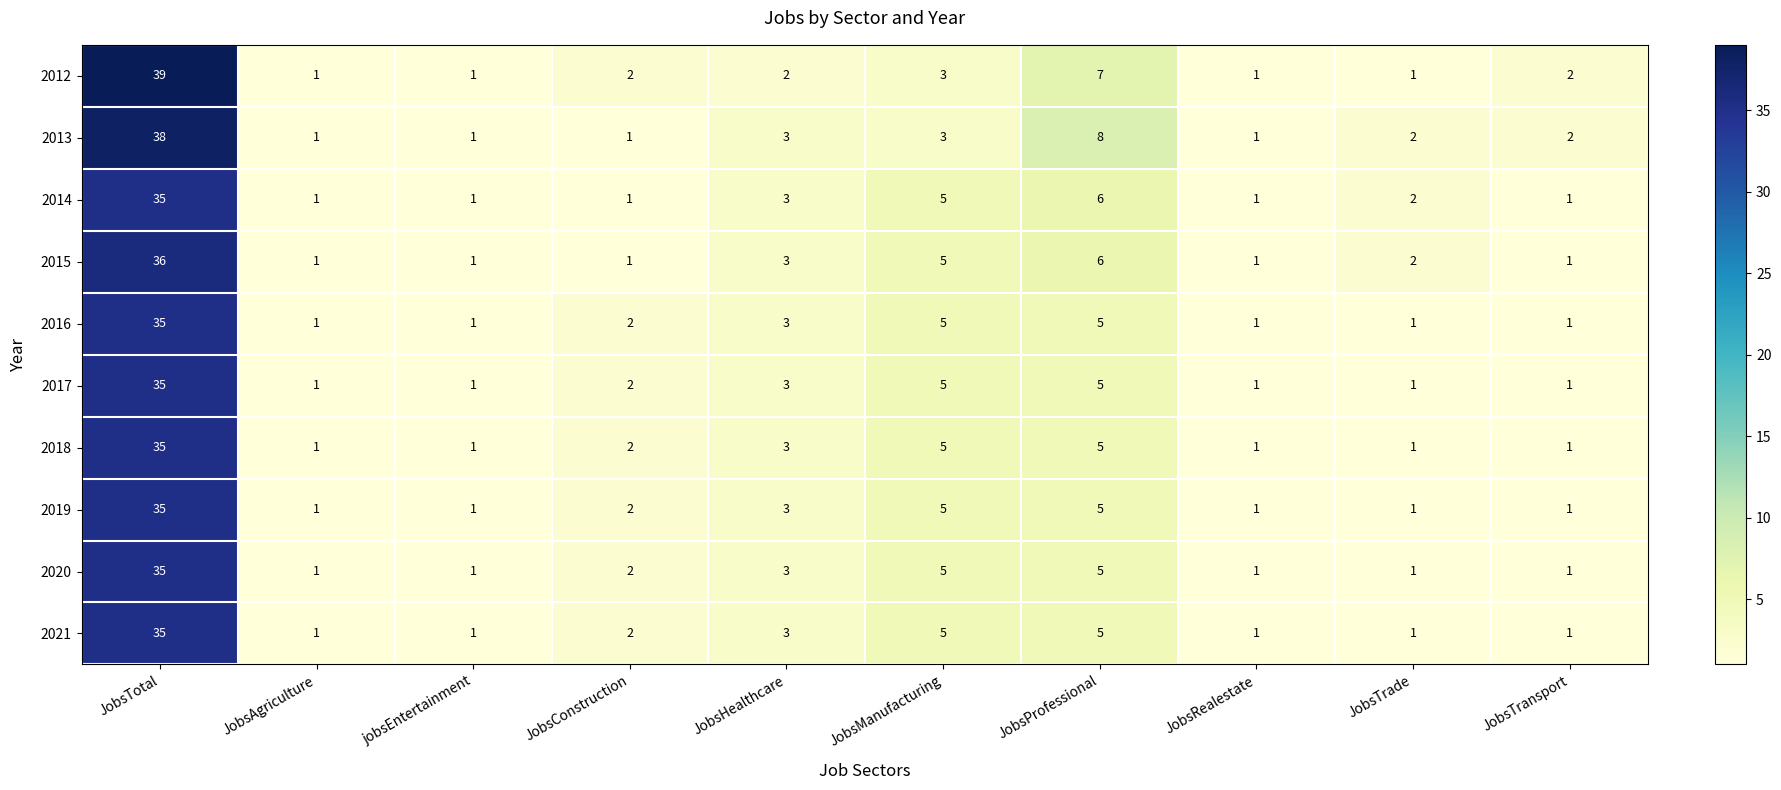

Which category has the highest value in the 2019 series?

JobsTotal